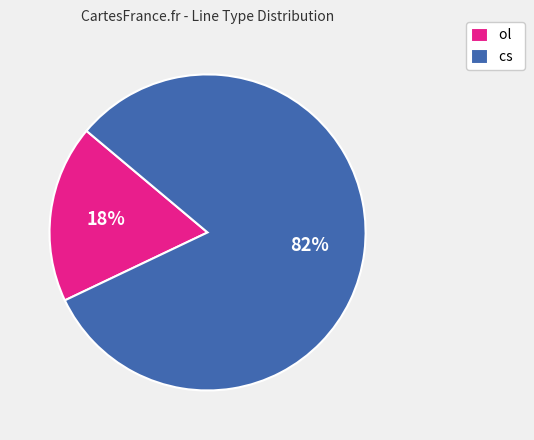

Is the sum of cs and ol greater than half?

Yes